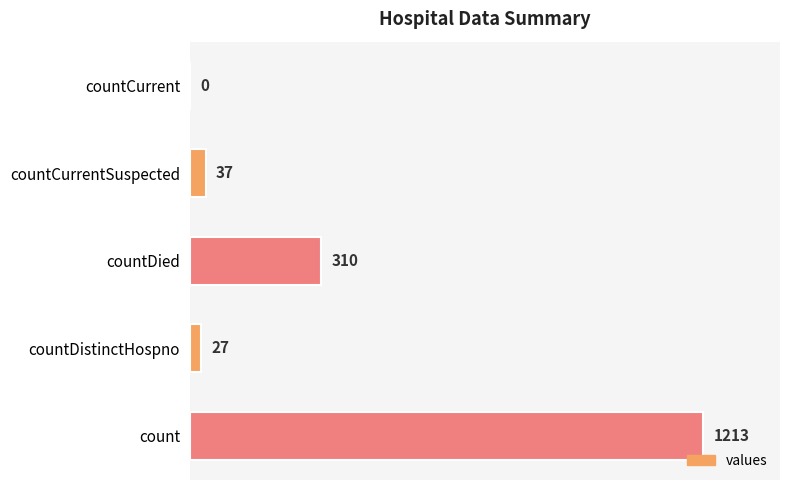

True or false: the data shows 310 at countDied.

True